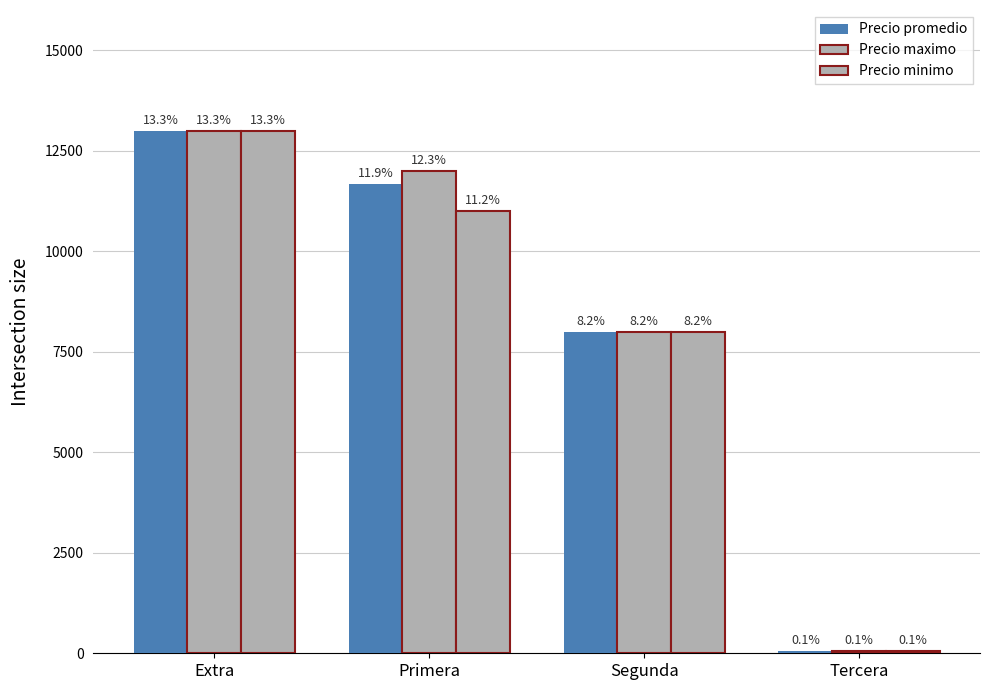

Which category has the lowest value in the Precio maximo series?

Tercera